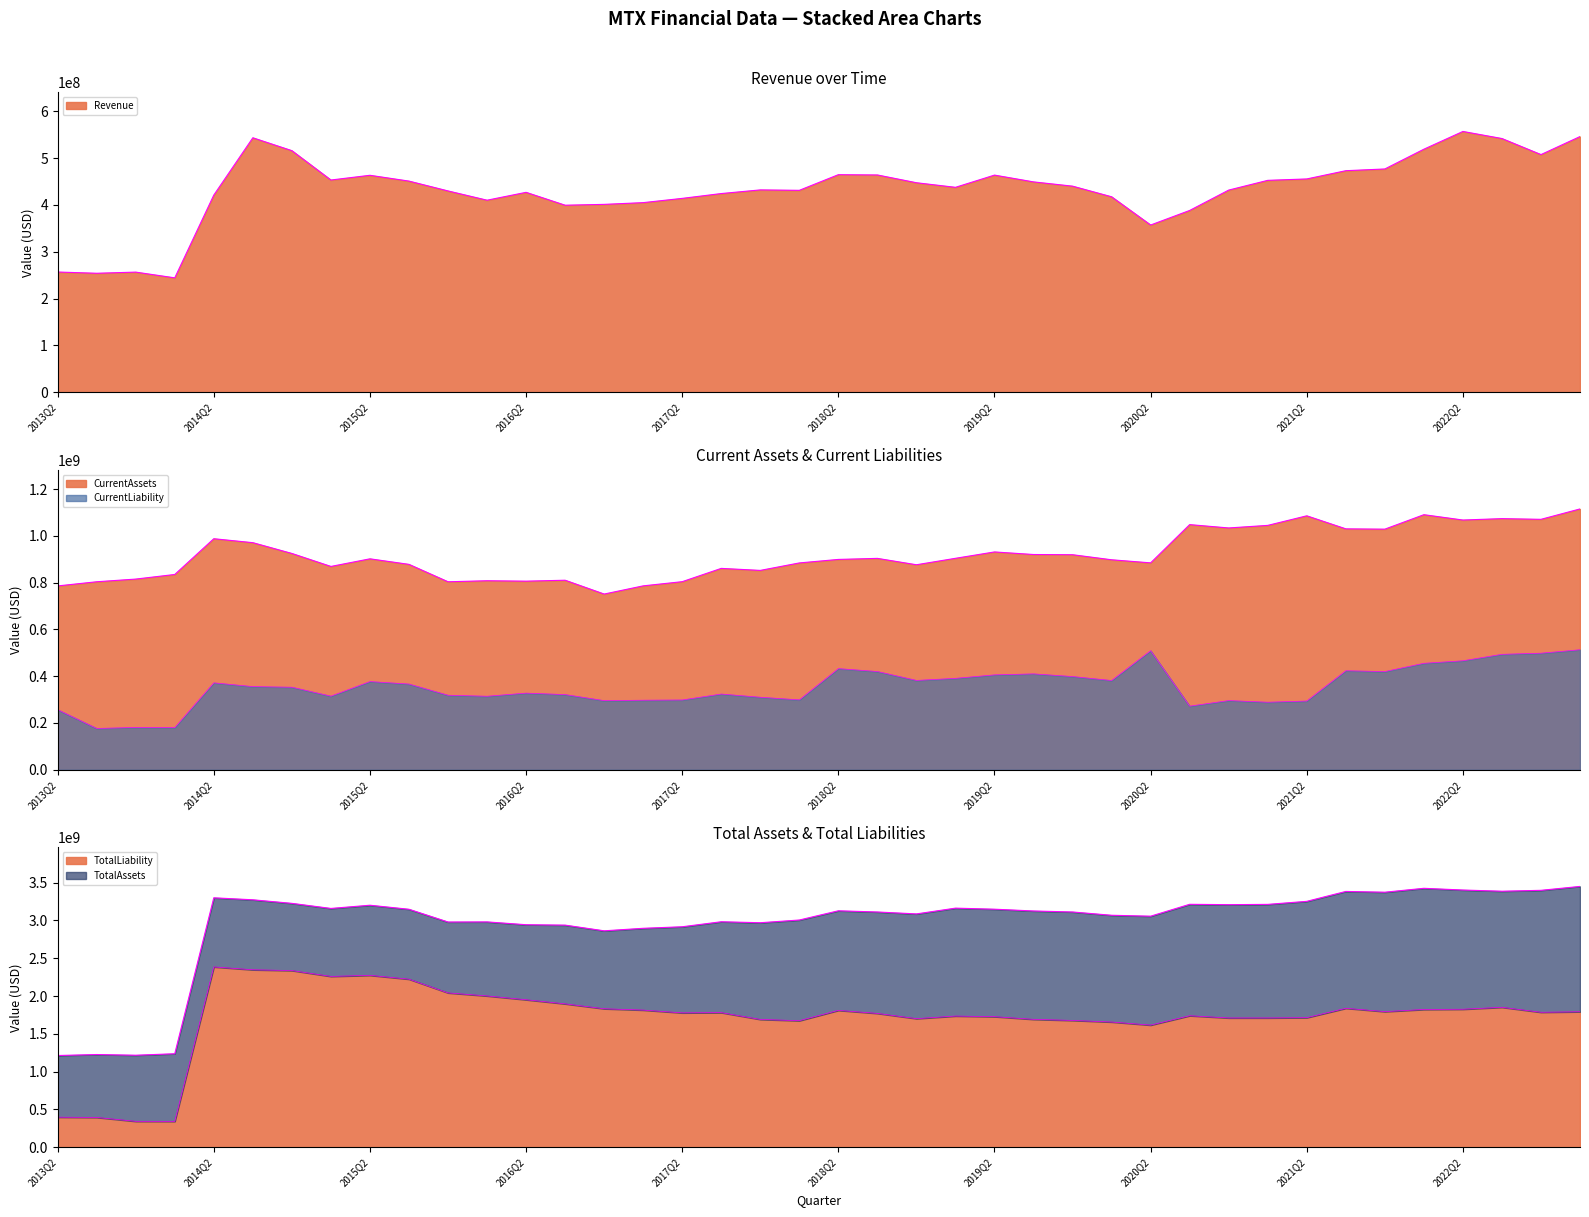

Reading left to right, transcribe all the data shown in this chart.

Revenue: 256844000	254192000	256632000	244396000	421100000	543500000	516000000	453300000	463400000	451000000	430000000	410200000	427000000	399500000	401300000	405000000	414100000	424400000	432200000	431300000	464700000	464100000	447500000	437700000	463800000	449300000	440200000	417500000	357200000	388300000	431800000	452600000	455600000	473200000	476900000	519100000	557000000	541900000	507600000	546100000
CurrentAssets: 785837000	803643000	815117000	834770000	987600000	970700000	924600000	869100000	901700000	878000000	803600000	808000000	806200000	810200000	751100000	786100000	804000000	860800000	852200000	884100000	899100000	903600000	876300000	903900000	931100000	920100000	919200000	897600000	884400000	1047900000	1033600000	1044600000	1085500000	1029800000	1028500000	1090300000	1067500000	1073500000	1070500000	1114900000
CurrentLiability: 256798000	176644000	180894000	180322000	371600000	355500000	352900000	314700000	377000000	366400000	318600000	314300000	327600000	321400000	295500000	297400000	298300000	323700000	310000000	298800000	432400000	420000000	381900000	390800000	405600000	409900000	398500000	381500000	509000000	272000000	295800000	288800000	293900000	423300000	419800000	455100000	465900000	493500000	498300000	513000000
TotalLiability: 398116000	394588000	343139000	342558000	2386000000	2348100000	2337800000	2260500000	2274500000	2223800000	2042300000	2002000000	1951700000	1897400000	1832500000	1814900000	1778000000	1781100000	1691300000	1674500000	1811000000	1770900000	1701800000	1736000000	1727800000	1692300000	1678000000	1657100000	1616100000	1740200000	1710700000	1710800000	1714400000	1838700000	1794700000	1822800000	1826200000	1851700000	1786000000	1792700000
TotalAssets: 1213671000	1226862000	1217547000	1237244000	3300100000	3273800000	3226700000	3159500000	3201900000	3148500000	2980000000	2981400000	2944100000	2938700000	2863400000	2896700000	2917000000	2983400000	2970400000	3006300000	3128400000	3112500000	3087100000	3163400000	3149400000	3125900000	3112600000	3069100000	3056900000	3214100000	3209400000	3213200000	3253300000	3384300000	3374200000	3425800000	3403100000	3387300000	3399100000	3450700000